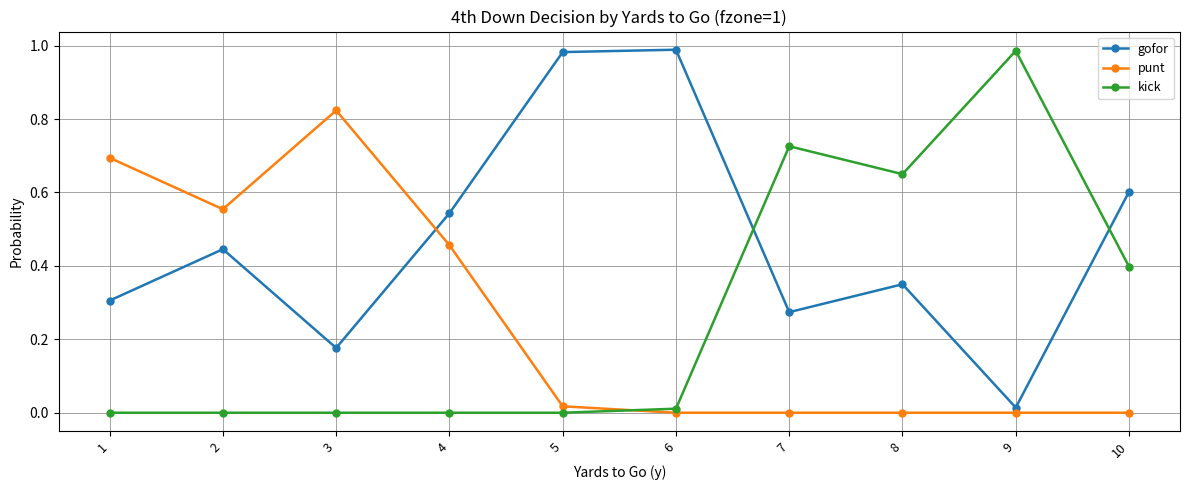

True or false: kick has more than 0 interior local peaks.

True